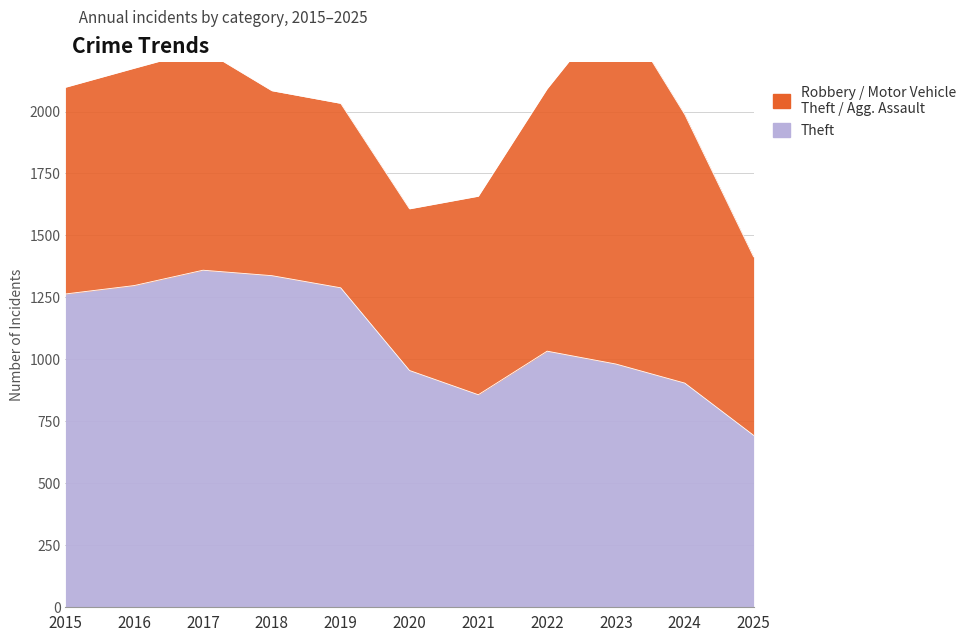

What is the average value?

1087